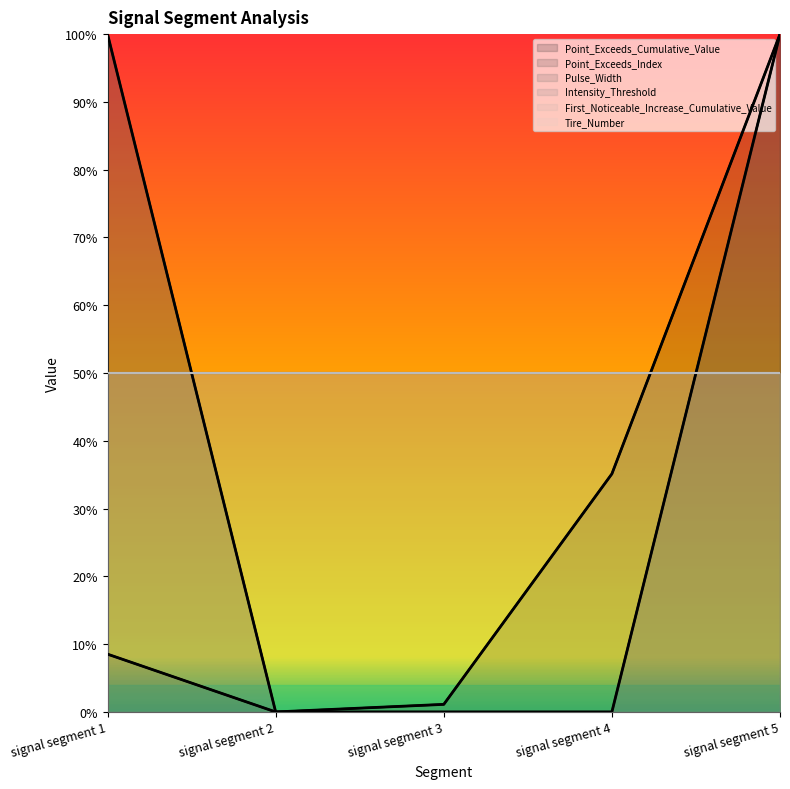

What is the sum of all Point_Exceeds_Cumulative_Value values?

1.4